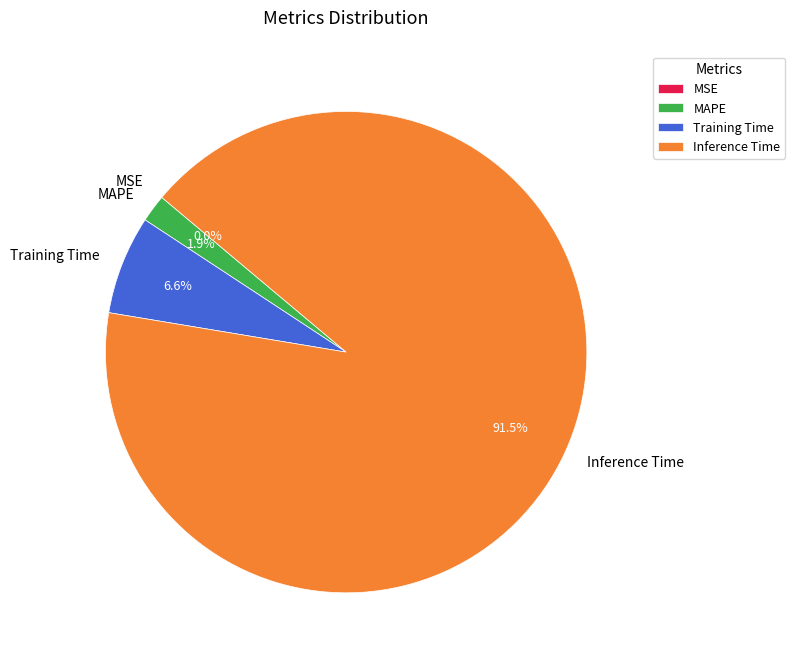

What is the largest slice in the pie chart?

Inference Time